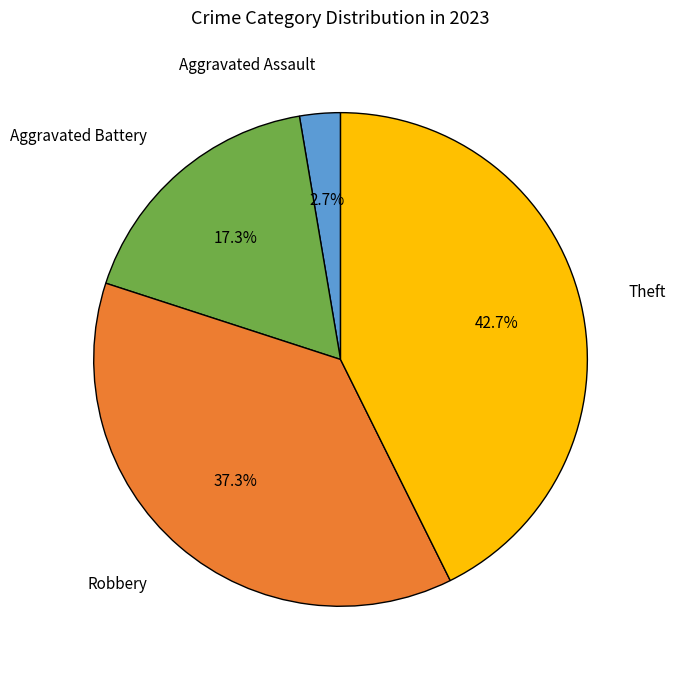

Does any single category account for the majority?

No